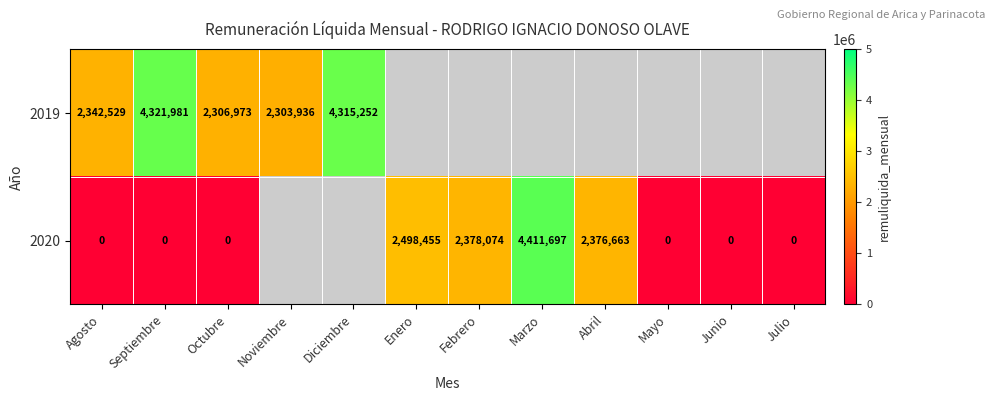

Is it true that 2020 equals 2376663 at Abril?

True